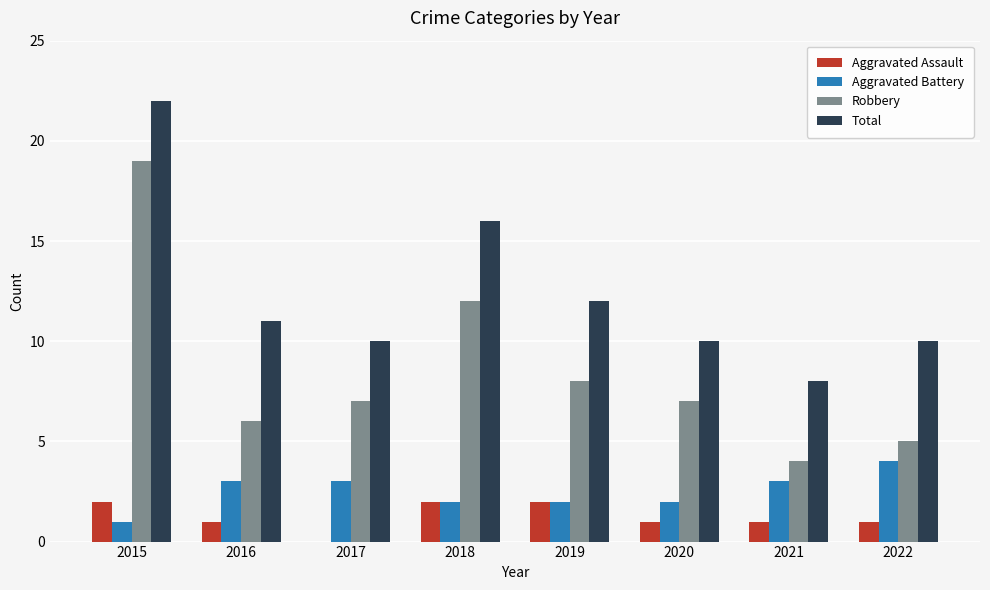

Which series has the largest total across all categories?

Total